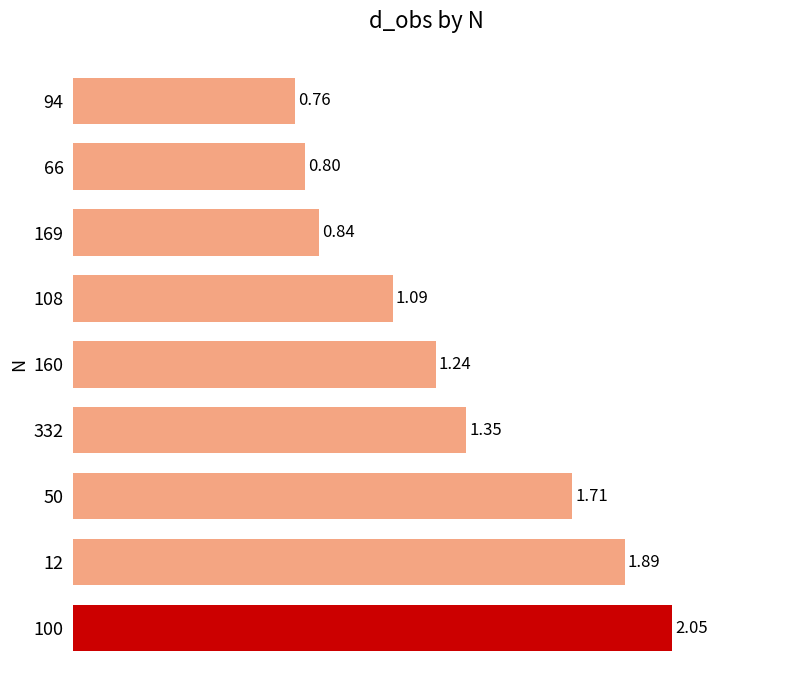

What is the sum of the values at 100 and 108?

3.1